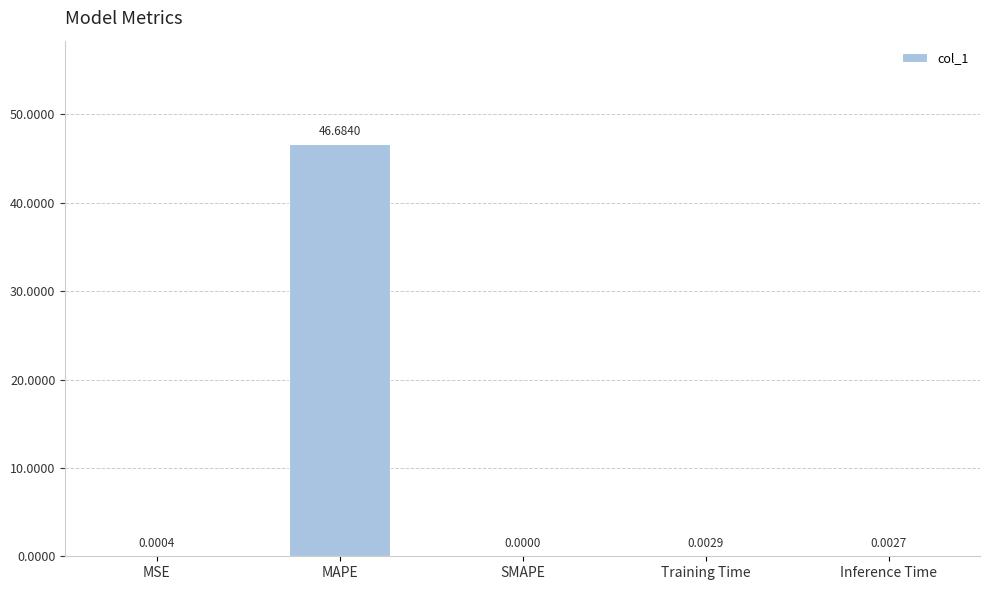

At which label is the value closest to 23?

Training Time